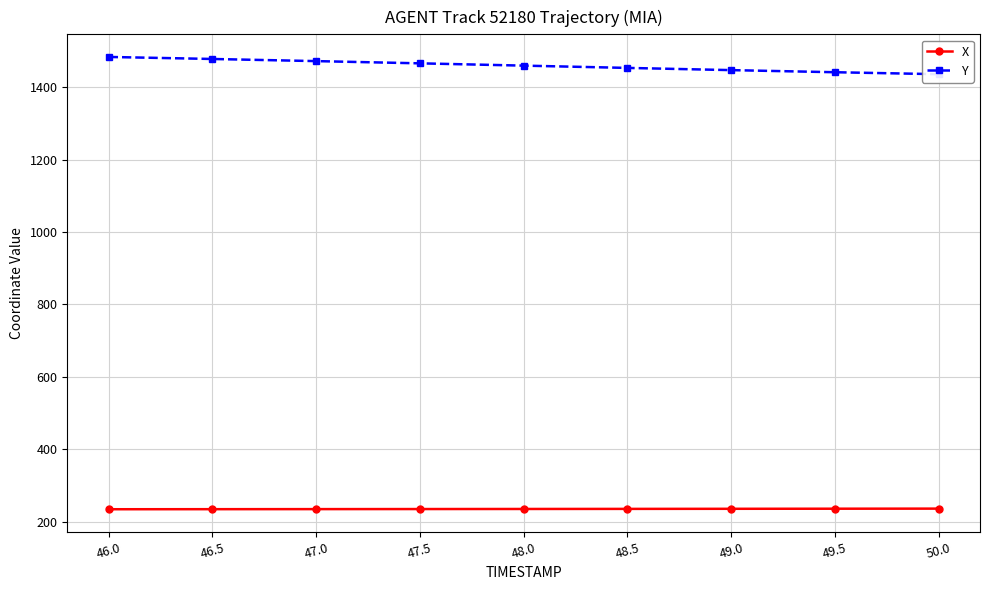

True or false: Y and X cross at least once.

False